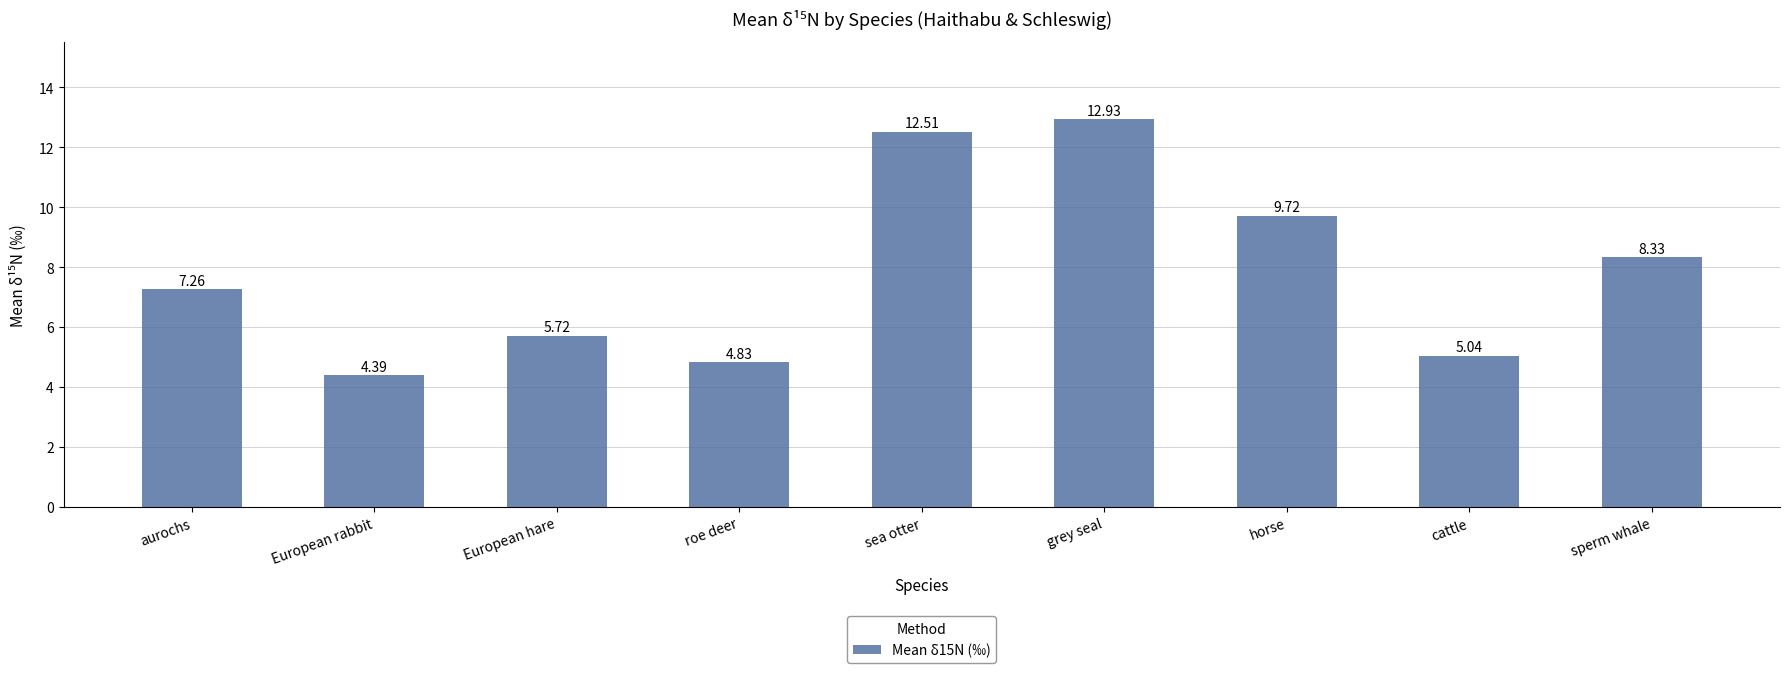

Which has a higher value, aurochs or horse?

horse